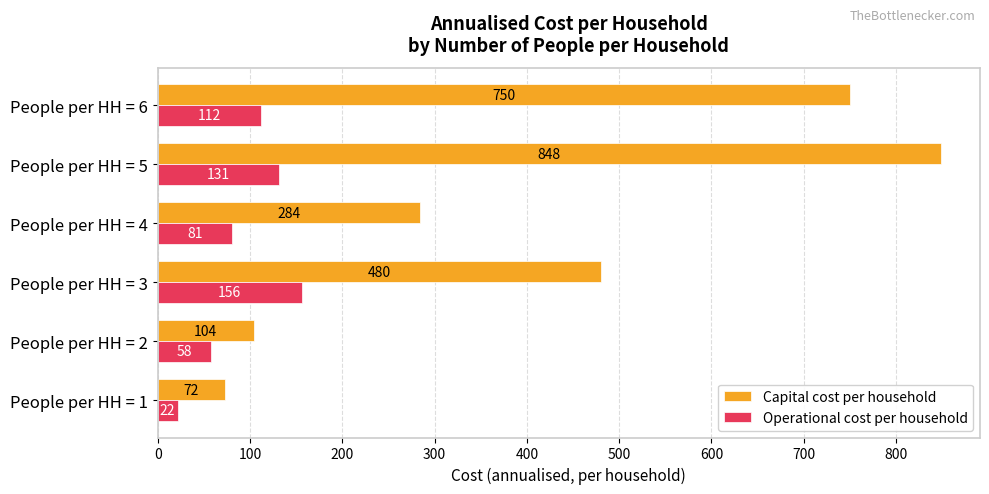

Count the Operational cost per household values in the range 58 to 131.

4